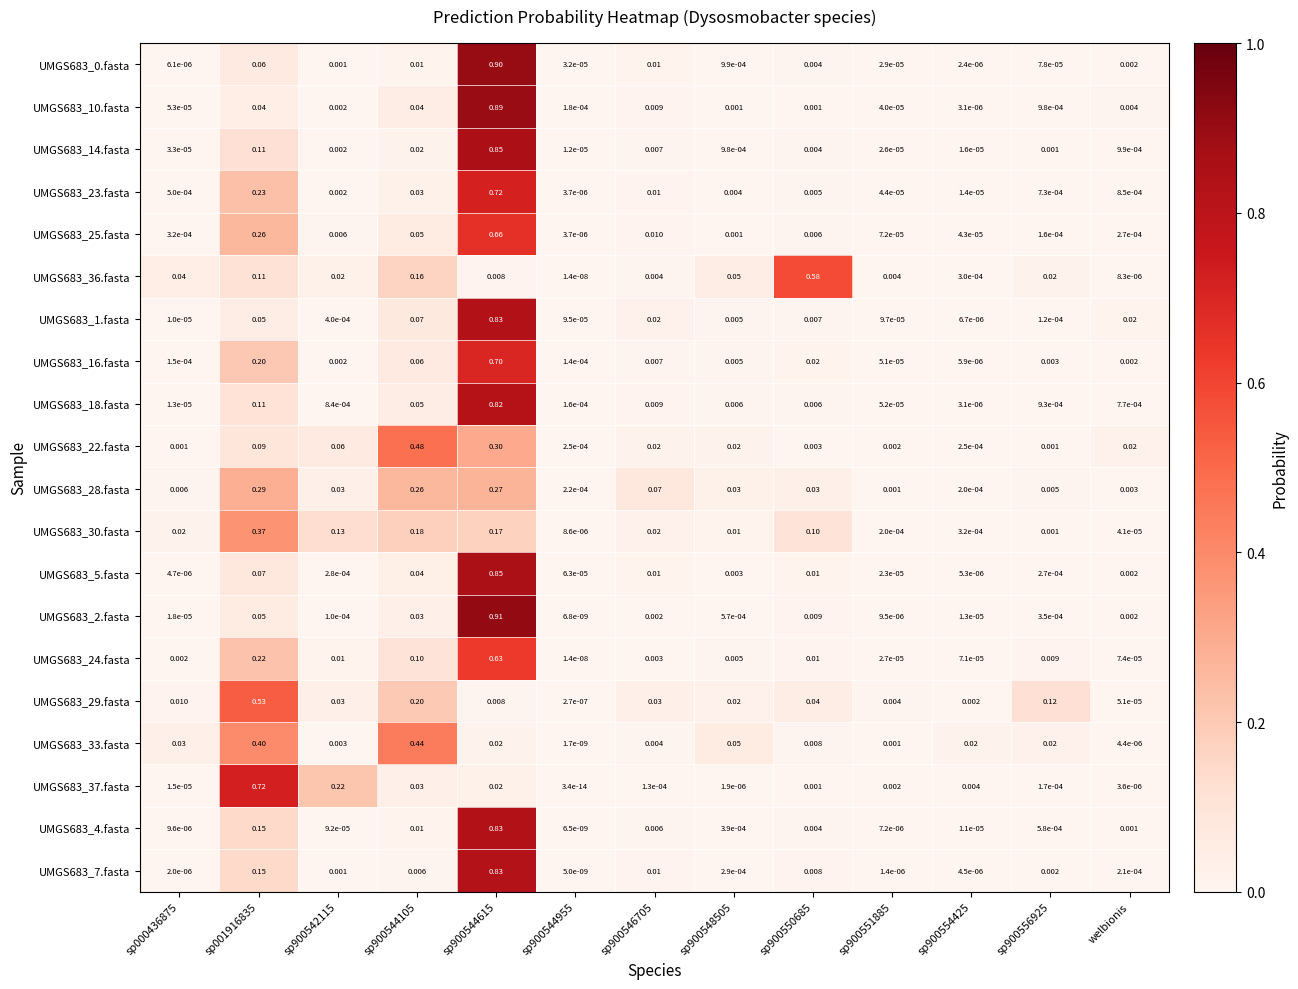

Which series has the largest total across all categories?

UMGS683_7.fasta